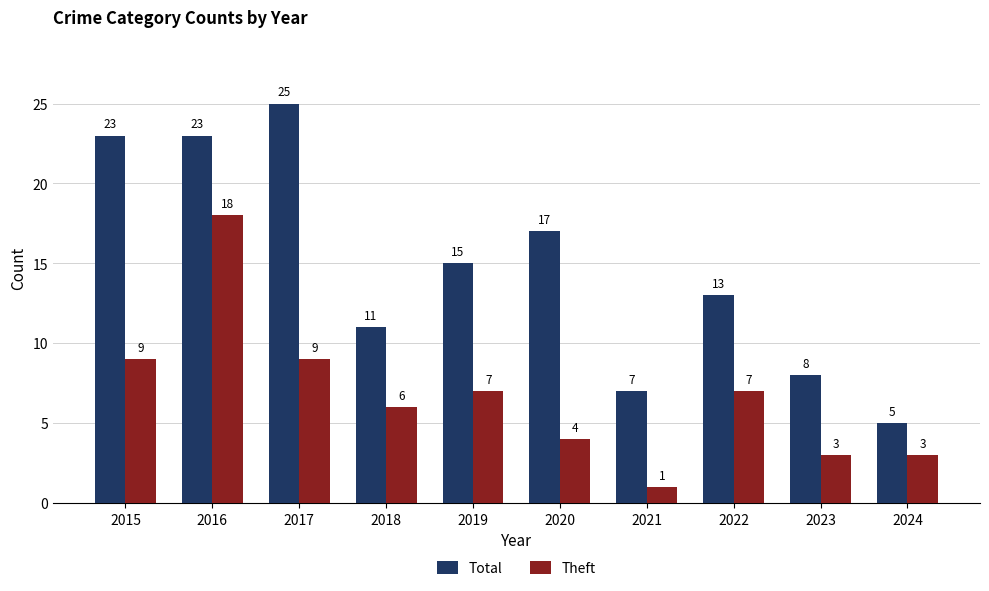

Which series changed the most between 2015 and 2022?

Total